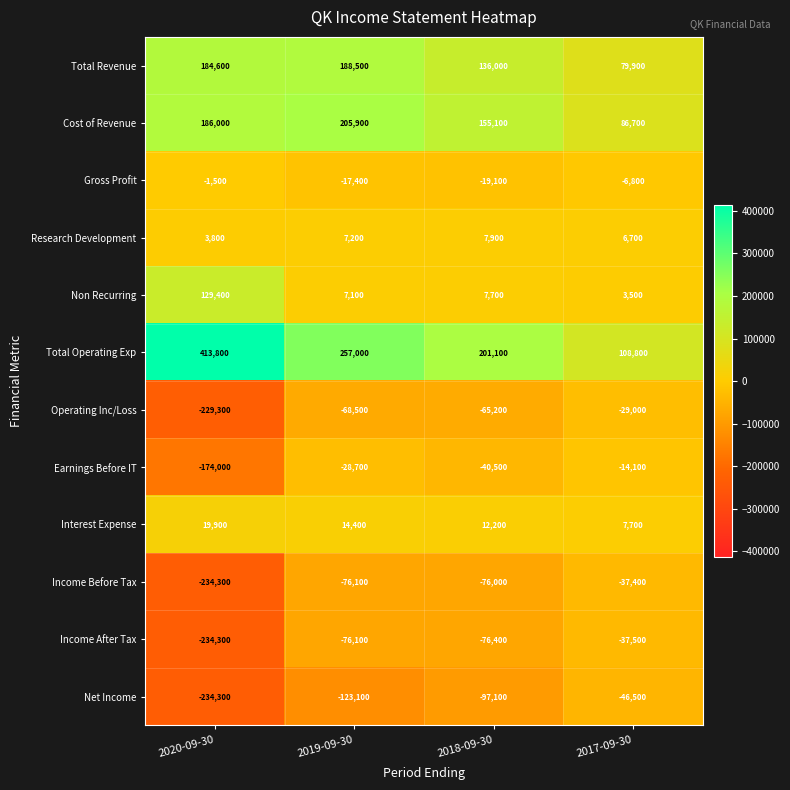

Rank the series by their maximum value, from lowest to highest.

Net Income, Income After Tax, Income Before Tax, Operating Inc/Loss, Earnings Before IT, Gross Profit, Research Development, Interest Expense, Non Recurring, Total Revenue, Cost of Revenue, Total Operating Exp